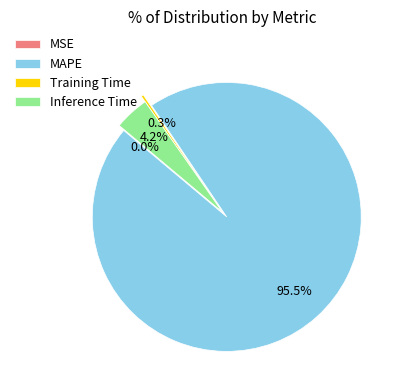

The MAPE slice represents 90% of the pie. True or false?

False